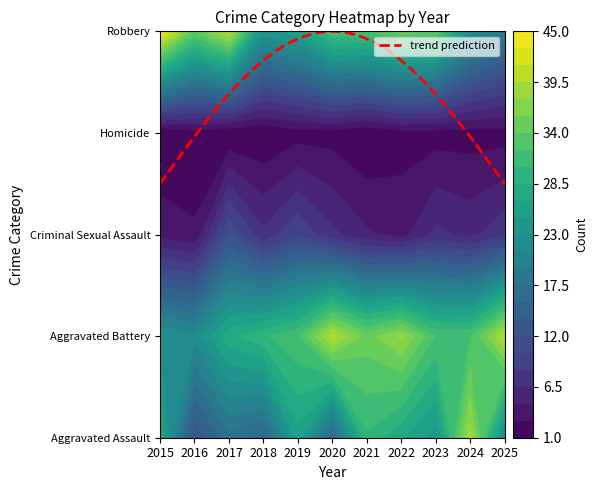

What is the approximate value of Criminal Sexual Assault at 2016?

3